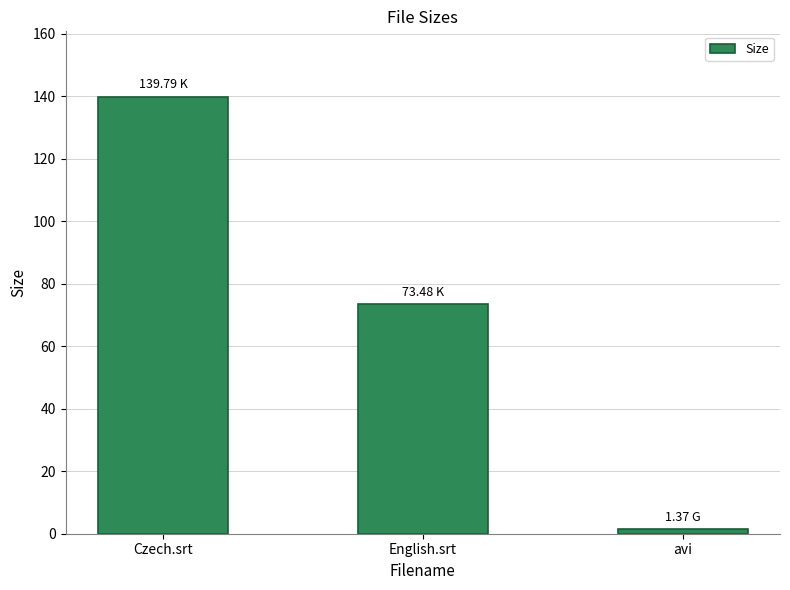

What is the change in value from Czech.srt to English.srt?

-66.3